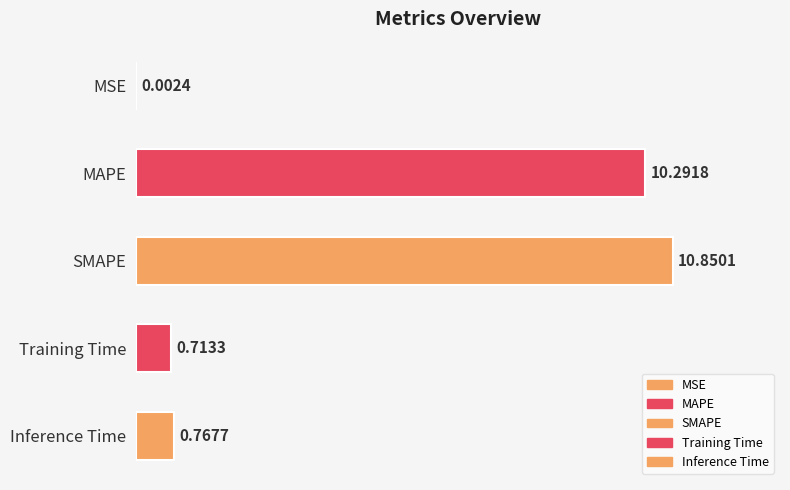

True or false: the data shows 5.2 at SMAPE.

False